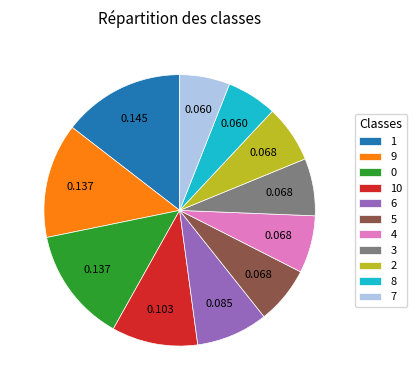

Is the sum of 8 and 9 greater than half?

No